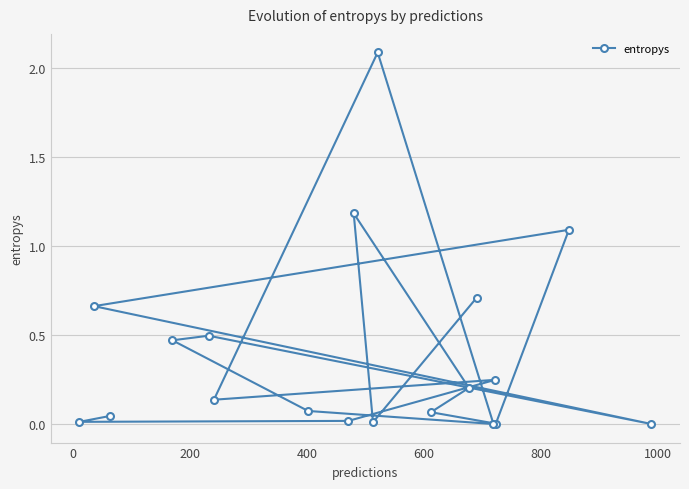

What is the greatest value displayed?

2.1